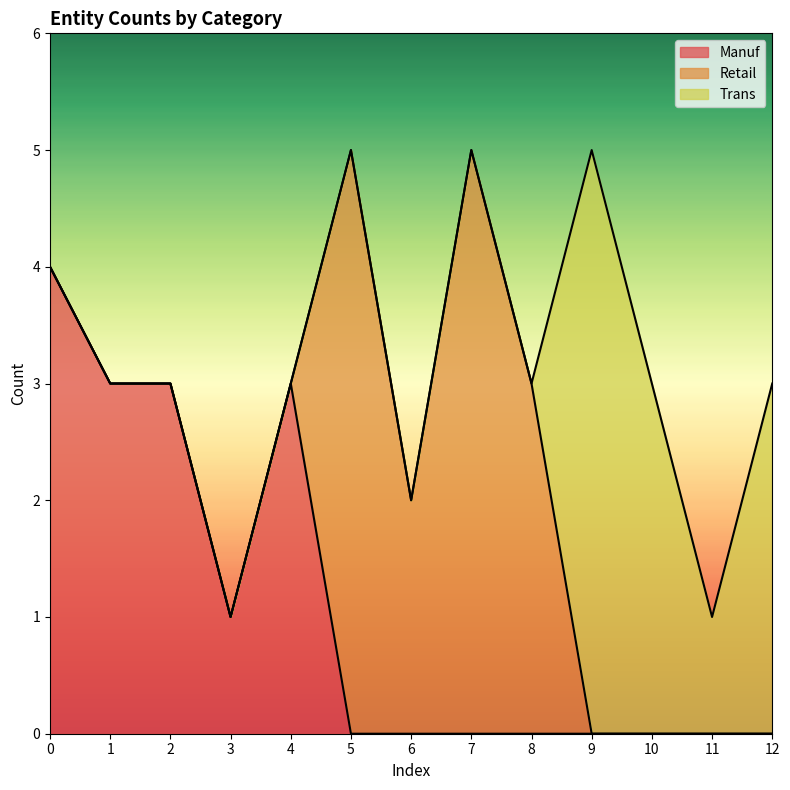

How many lines are shown in the chart?

3